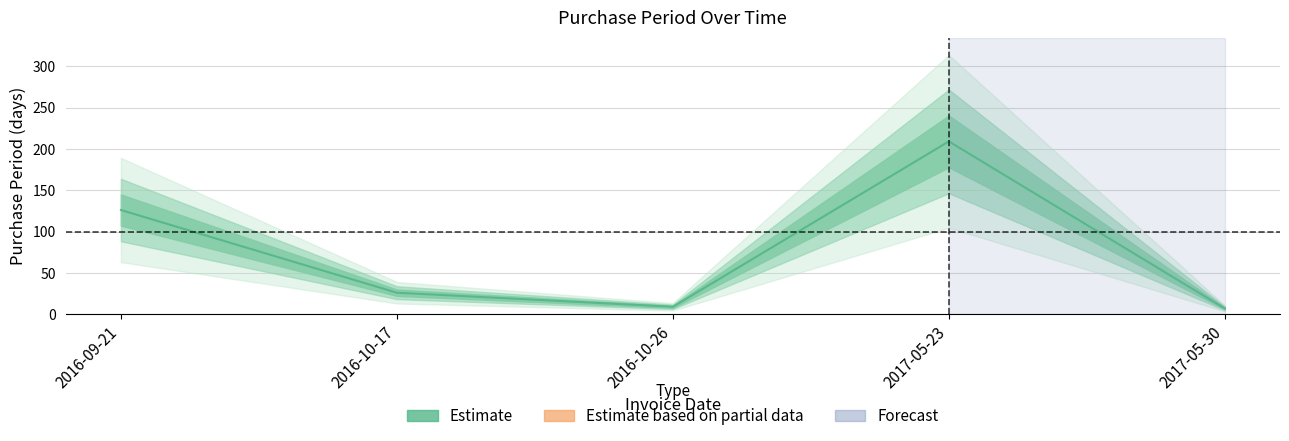

True or false: the data shows 40 at 2016-10-17.

False